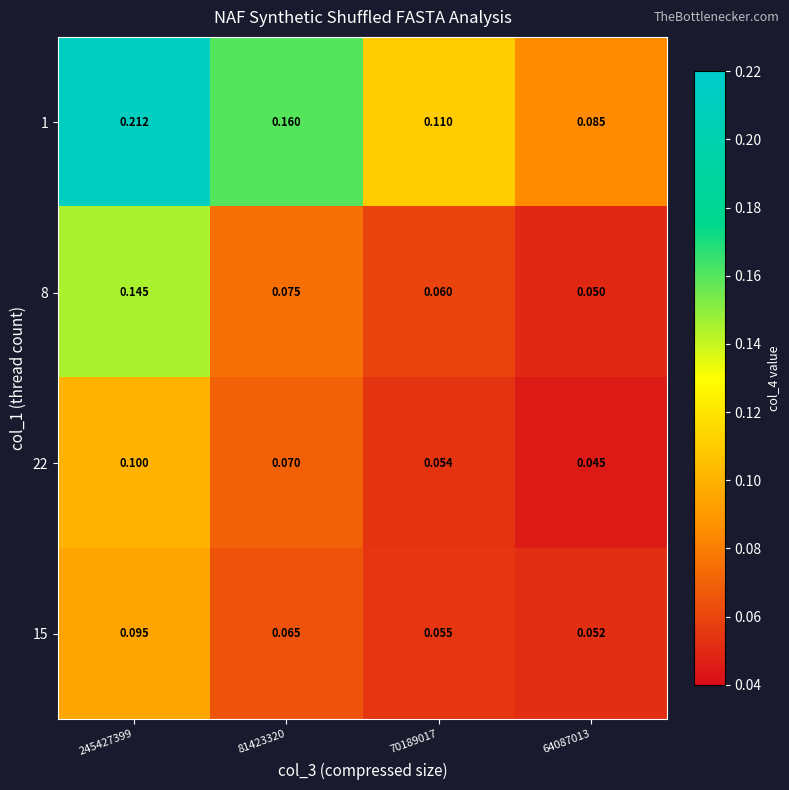

Which series has the largest range (max minus min)?

1